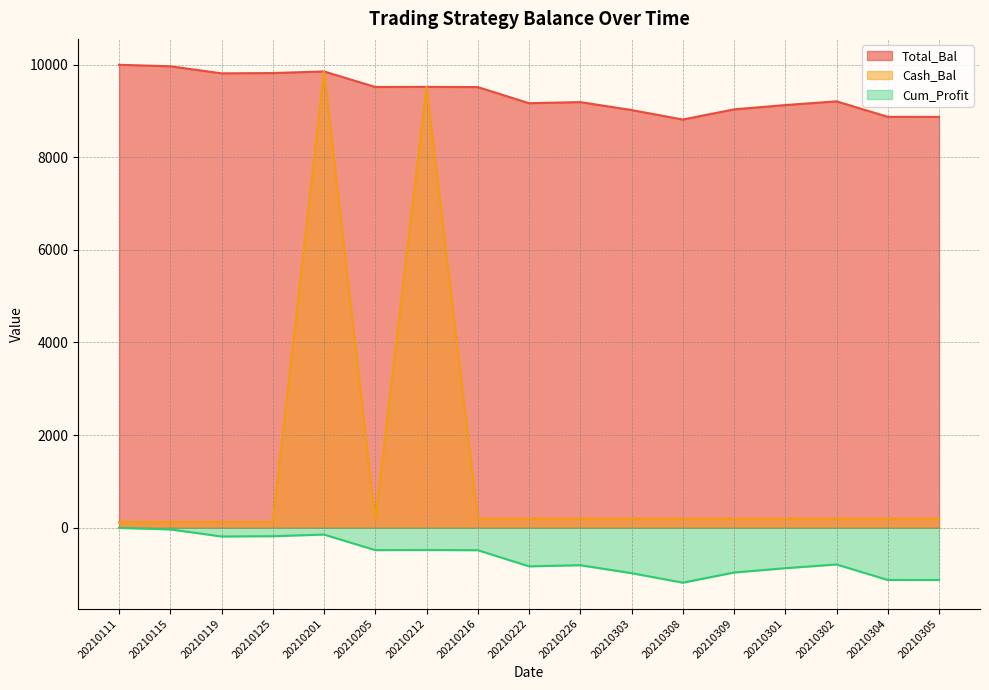

Reading right to left, what are all the values shown in this chart?

Total_Bal: 20210305=-1129.8	20210304=-1128.9	20210302=-794.0	20210301=-874.5	20210309=-967.9	20210308=-1187.3	20210303=-981.7	20210226=-810.6	20210222=-834.0	20210216=-486.3	20210212=-481.6	20210205=-484.3	20210201=-148.7	20210125=-183.4	20210119=-189.9	20210115=-37.1	20210111=-4.9
Cash_Bal: 20210305=192.3	20210304=192.3	20210302=192.3	20210301=192.3	20210309=192.3	20210308=192.3	20210303=192.3	20210226=192.3	20210222=192.3	20210216=192.3	20210212=9518.4	20210205=176.3	20210201=9851.3	20210125=121.6	20210119=121.6	20210115=121.6	20210111=121.6
Cum_Profit: 20210305=8870.2	20210304=8871.1	20210302=9206.0	20210301=9125.5	20210309=9032.1	20210308=8812.7	20210303=9018.3	20210226=9189.4	20210222=9166.0	20210216=9513.7	20210212=9518.4	20210205=9515.7	20210201=9851.3	20210125=9816.6	20210119=9810.1	20210115=9962.9	20210111=9995.1